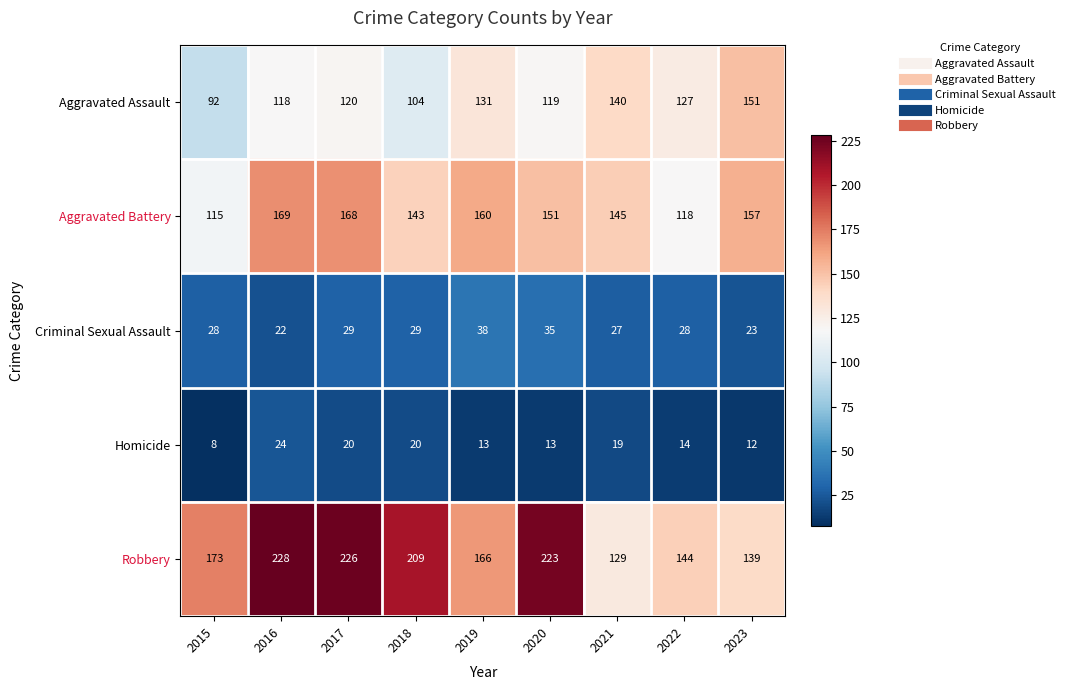

Is the value of Robbery at 2022 greater than the value of Aggravated Battery at 2020?

No